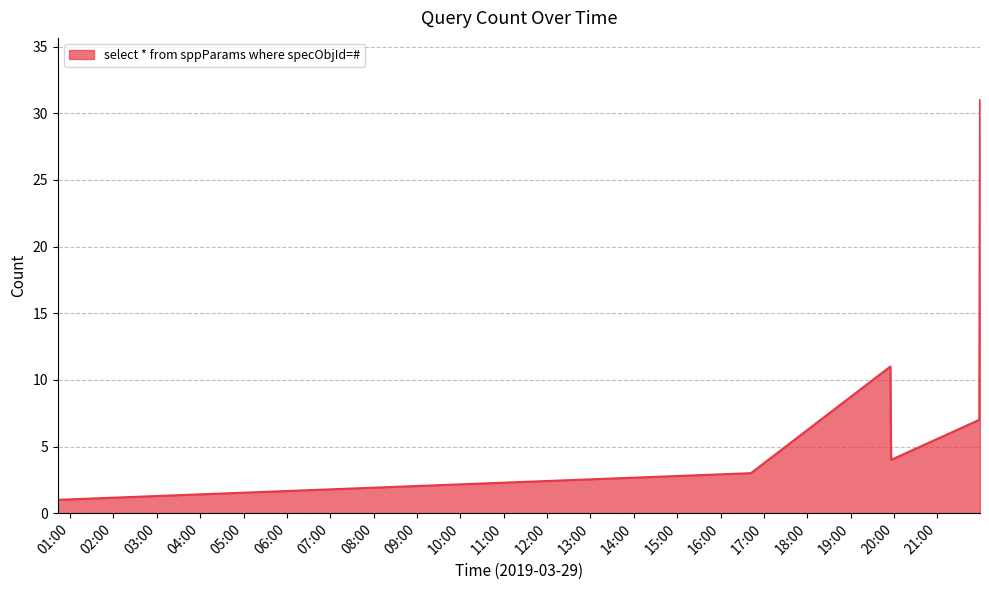

What is the maximum value shown in the chart?

31